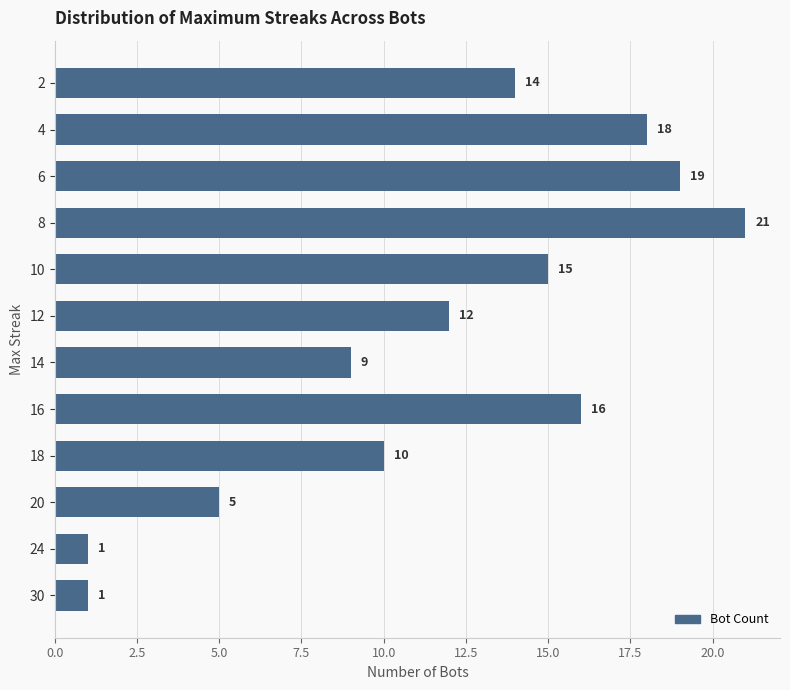

Where is the data nearest to the value 11?

18